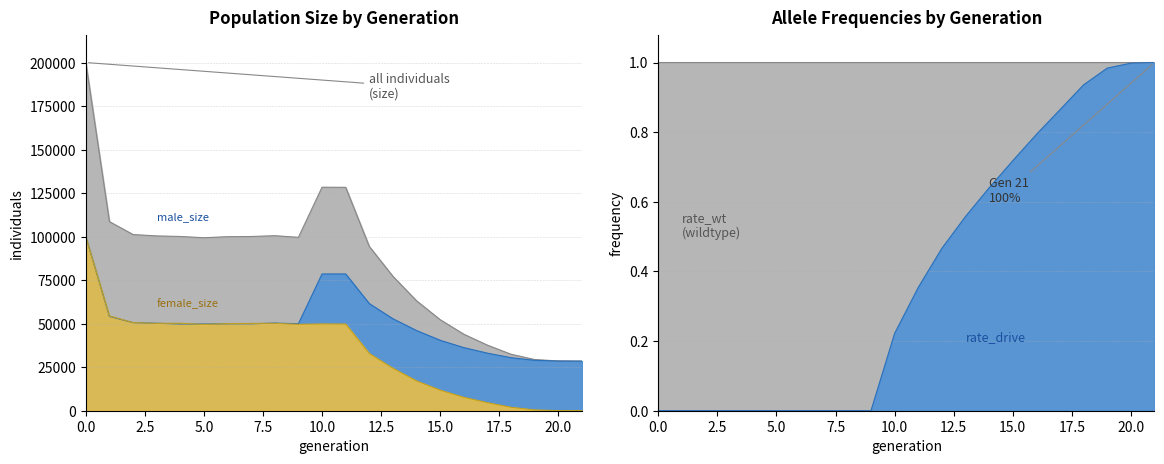

True or false: male_size and size cross at least once.

False